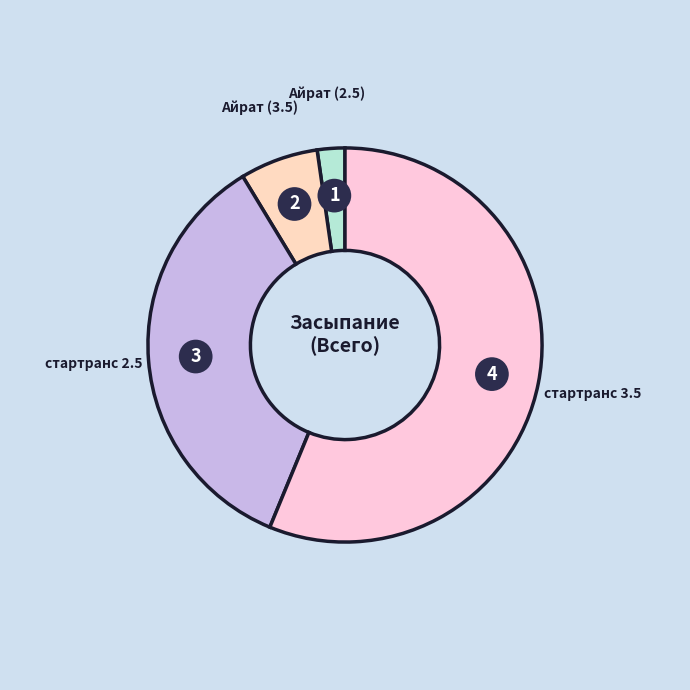

How many slices are in this pie chart?

4